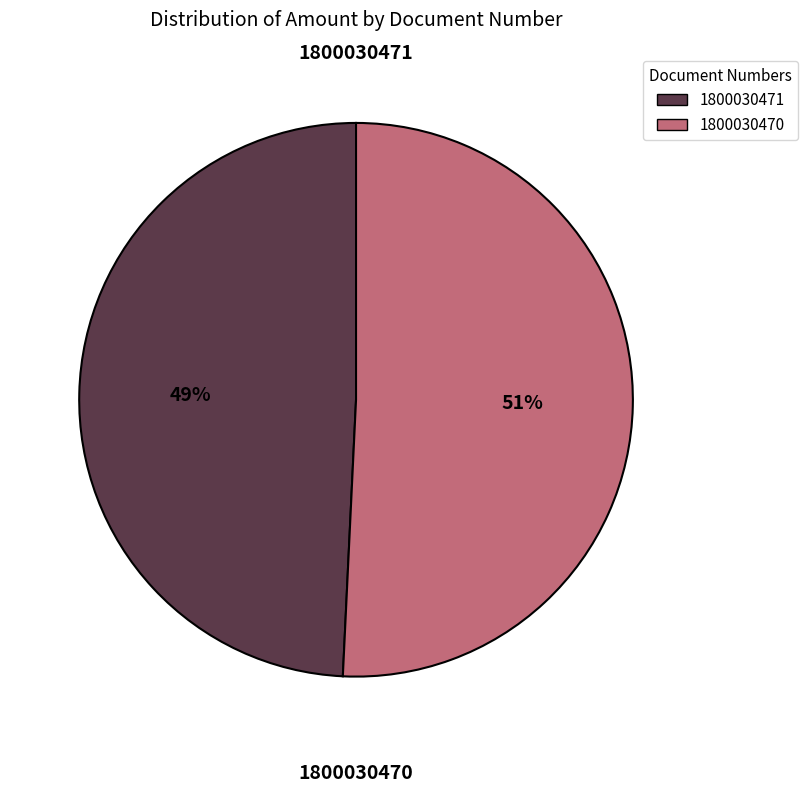

The 1800030470 slice represents 51% of the pie. True or false?

True